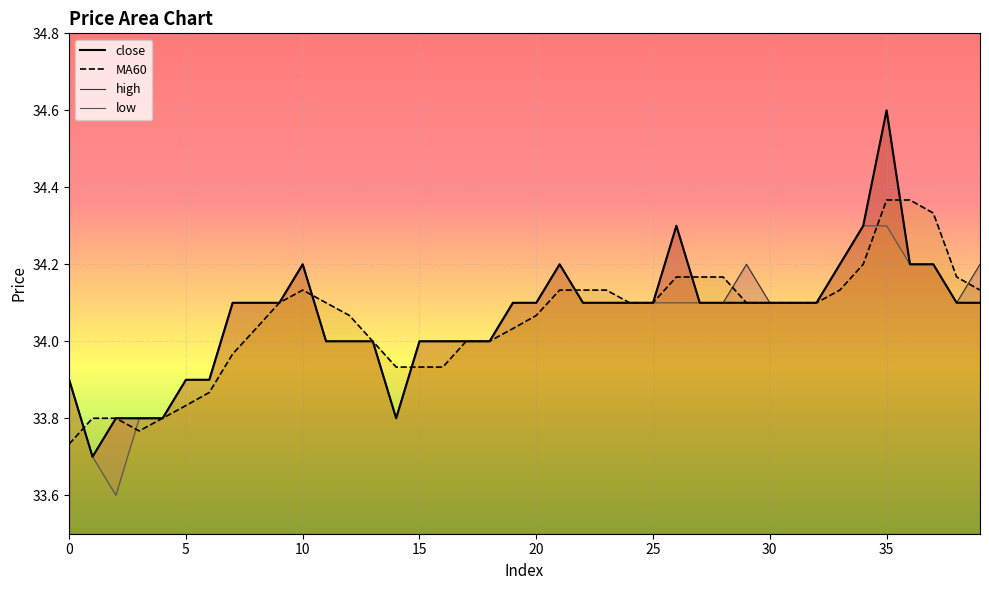

True or false: close and high cross at least once.

False